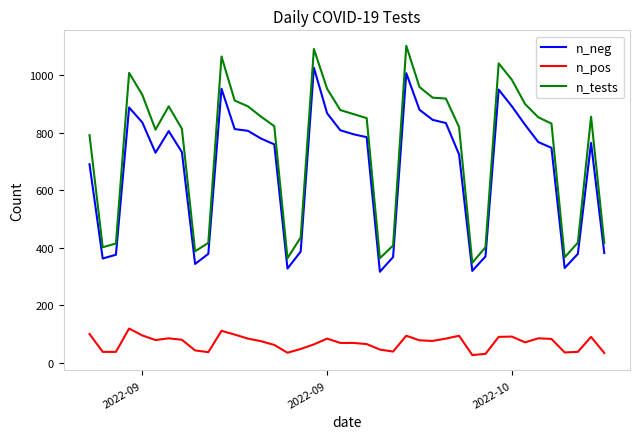

In n_tests, how many points are lower than both neighbors (excluding endpoints)?

7